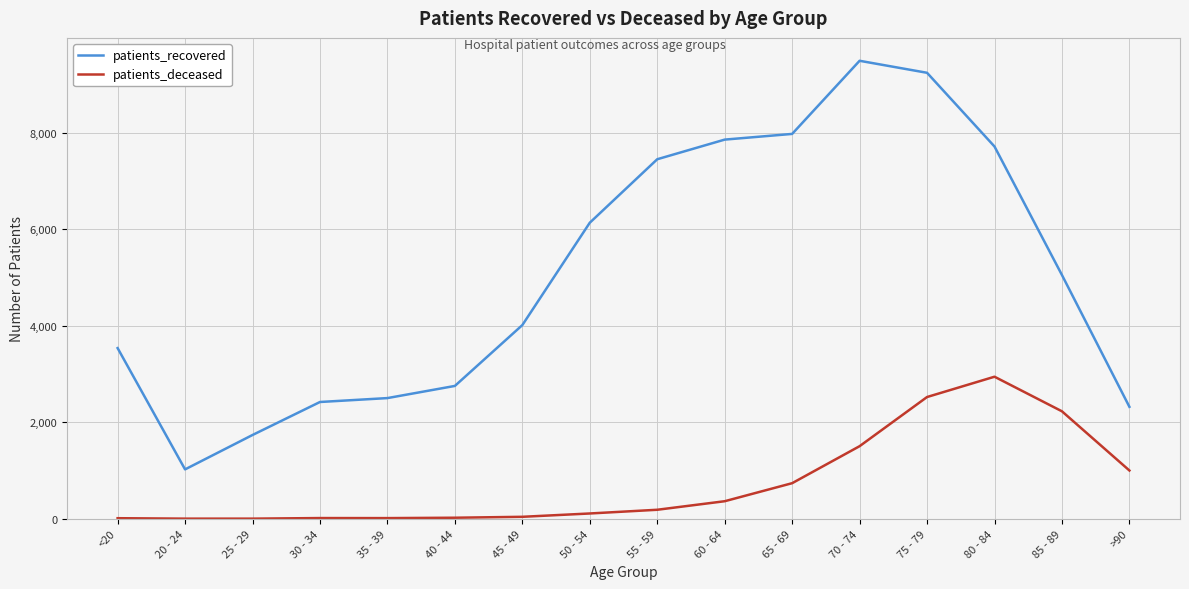

What are all the series names shown in the legend?

patients_recovered, patients_deceased